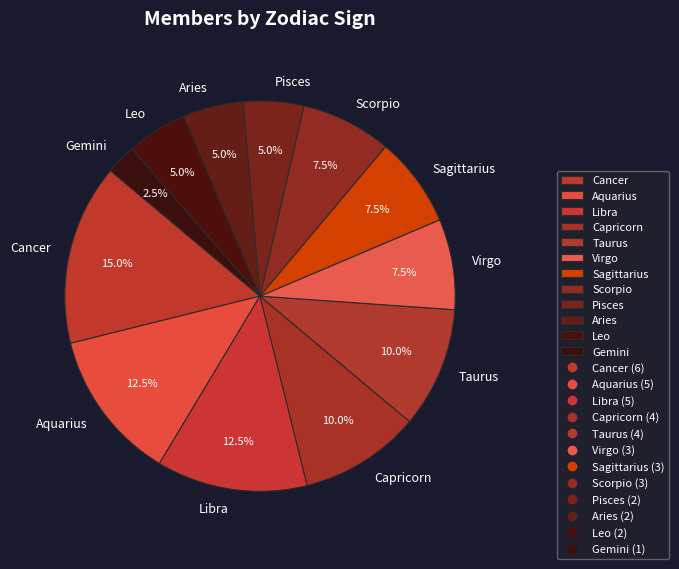

Which category has the biggest portion of the pie?

Cancer